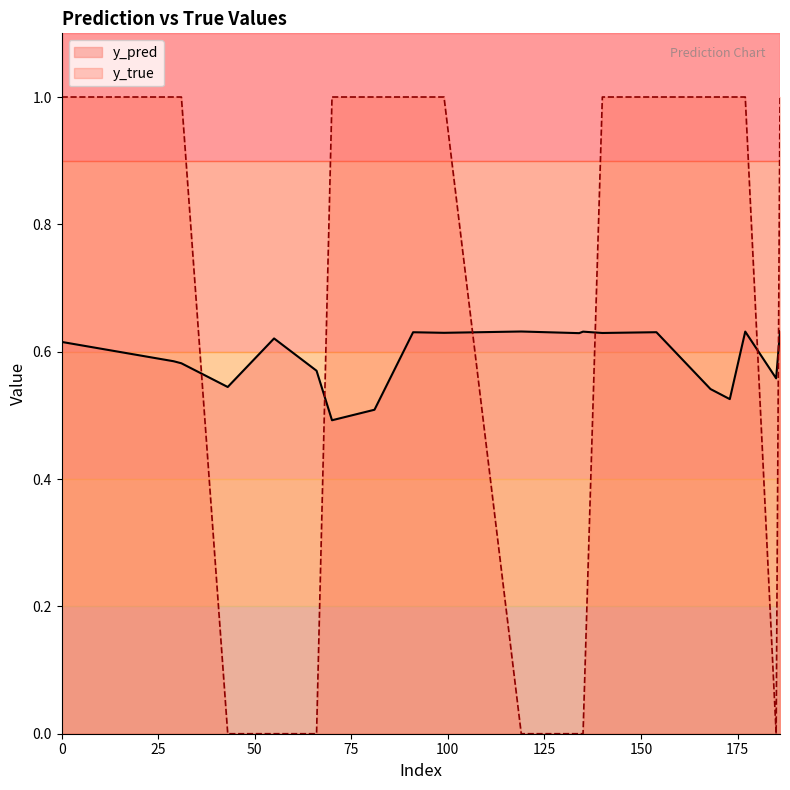

Where is y_pred nearest to the value 0?

70